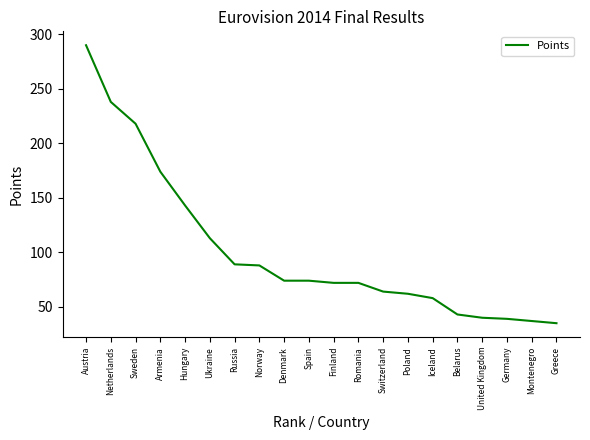

What is the change in value from Germany to Montenegro?

-2